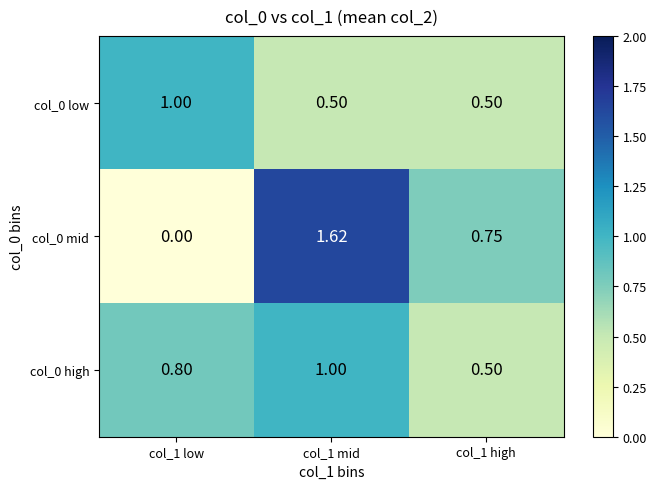

Is the value of col_0 high at col_1 low greater than the value of col_0 mid at col_1 mid?

No